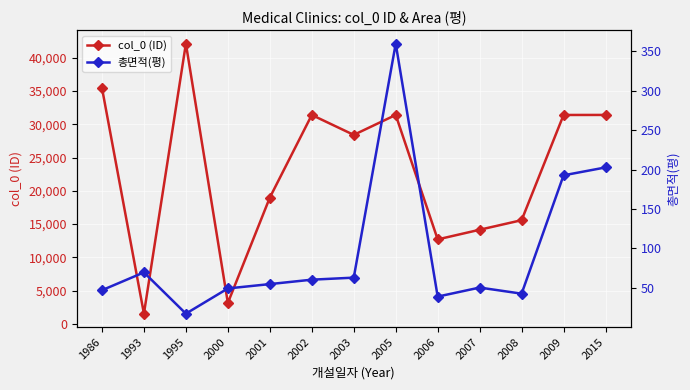

At 2001, list the series in order from smallest to largest.

총면적(평), col_0 (ID)